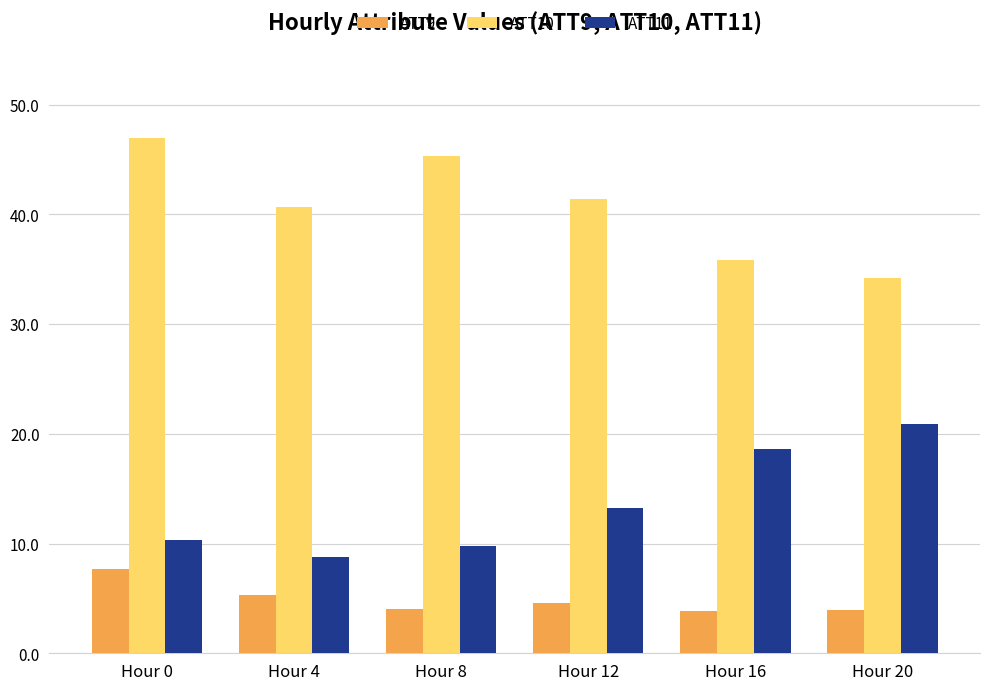

How many distinct data groups are displayed?

3